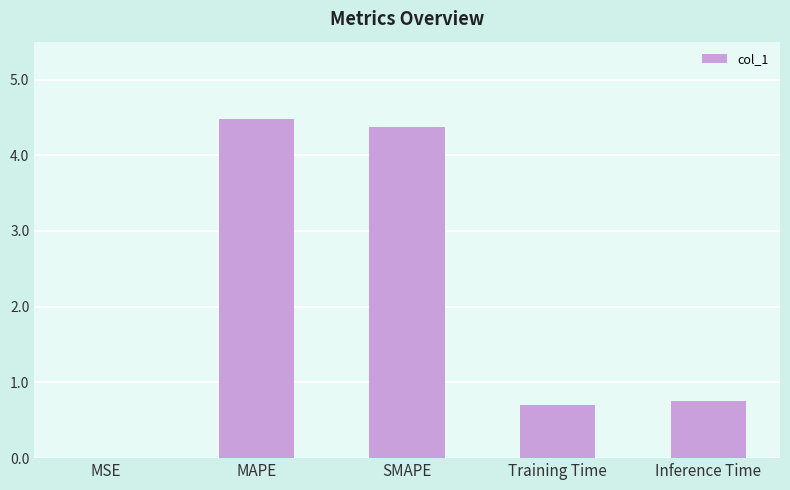

True or false: the data shows 1.0 at Inference Time.

False